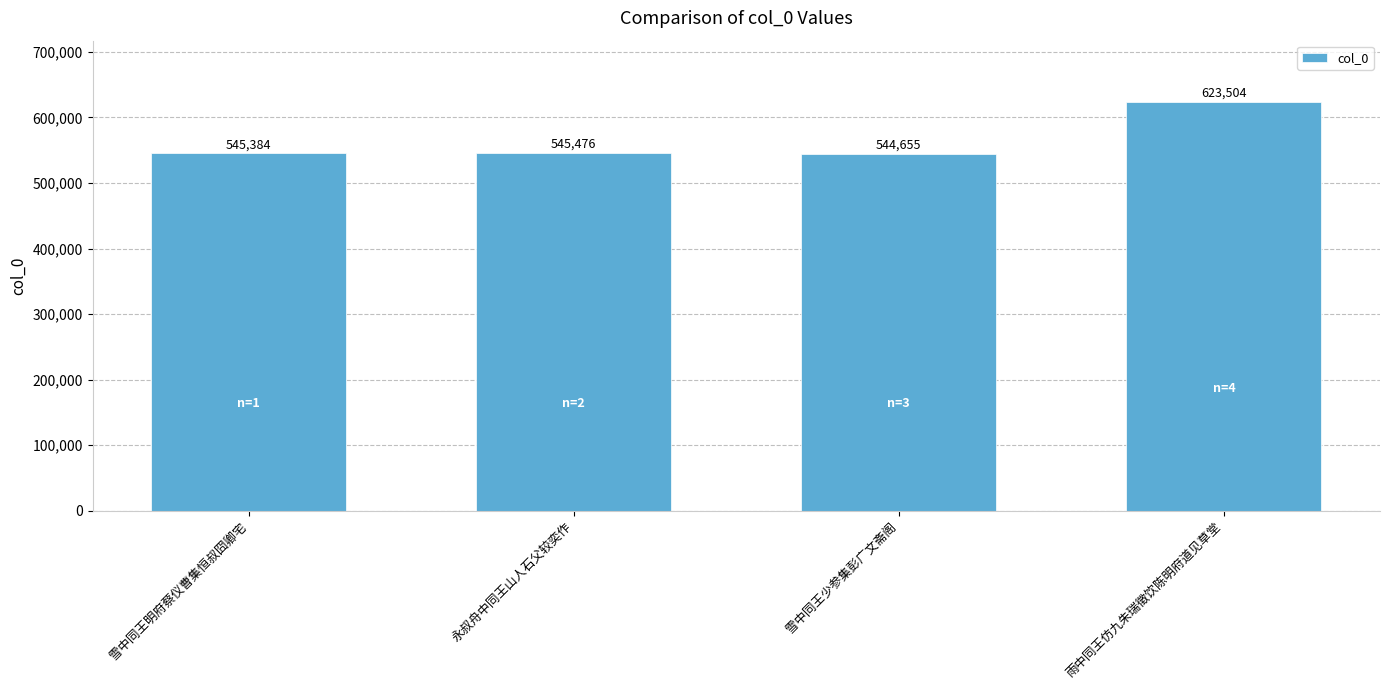

What is the maximum value shown in the chart?

623504